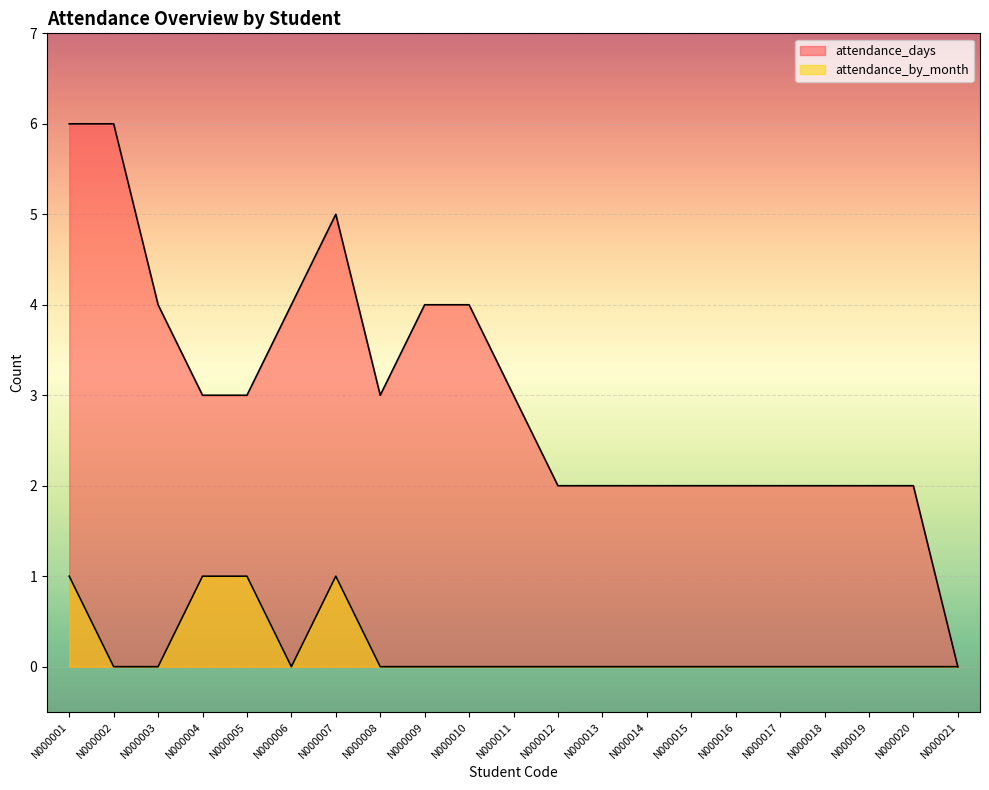

Between N000007 and N000020, which is larger?

N000007